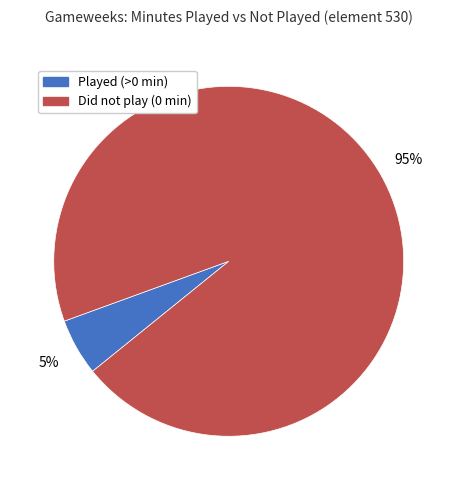

The Played (>0 min) slice represents 12% of the pie. True or false?

False